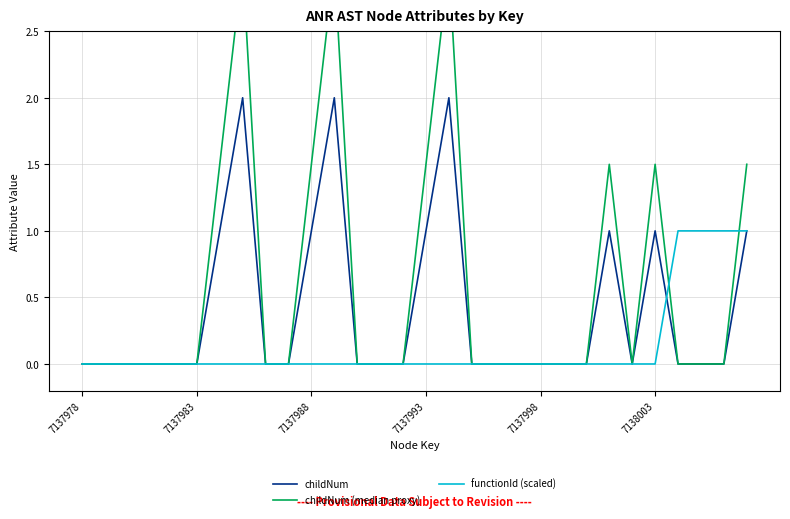

Is it true that childNum equals 0 at 7138003?

False